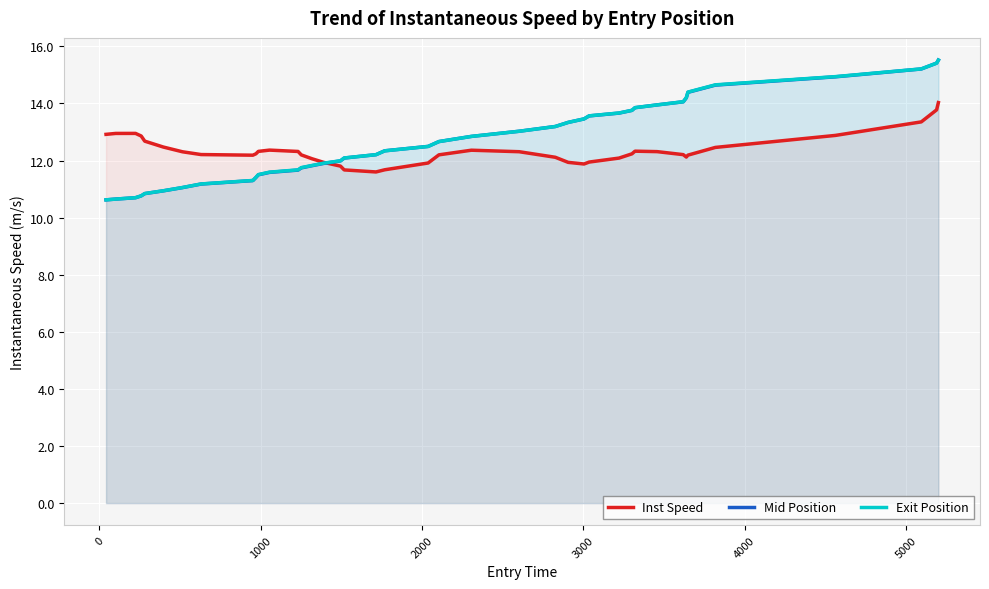

What is the smallest value displayed?

10.6